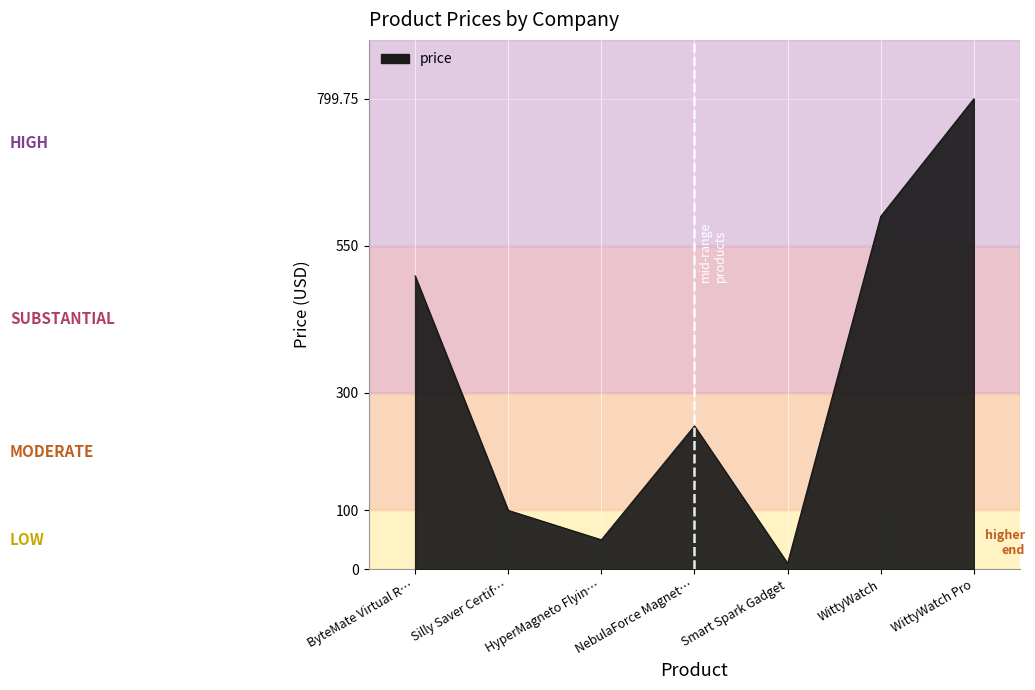

What is the ratio of the value at WittyWatch Pro to the value at Smart Spark Gadget?

80.1